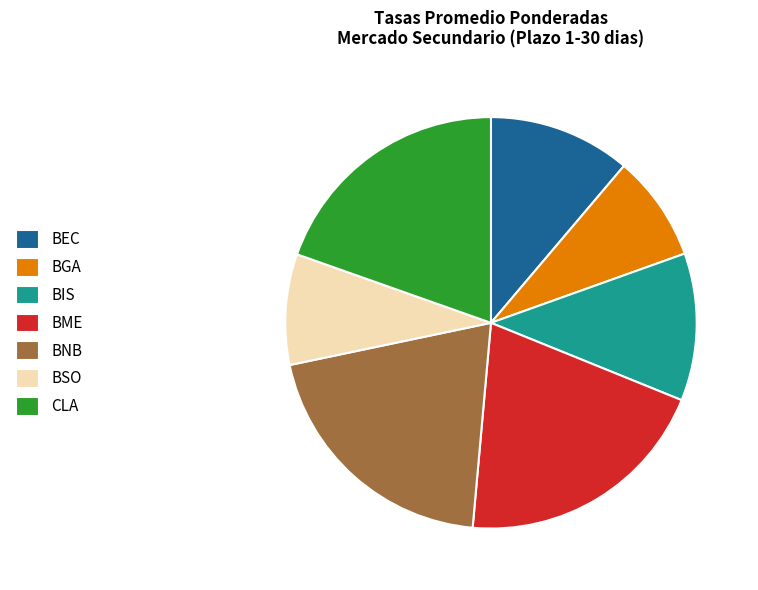

Is CLA the majority of the pie?

No